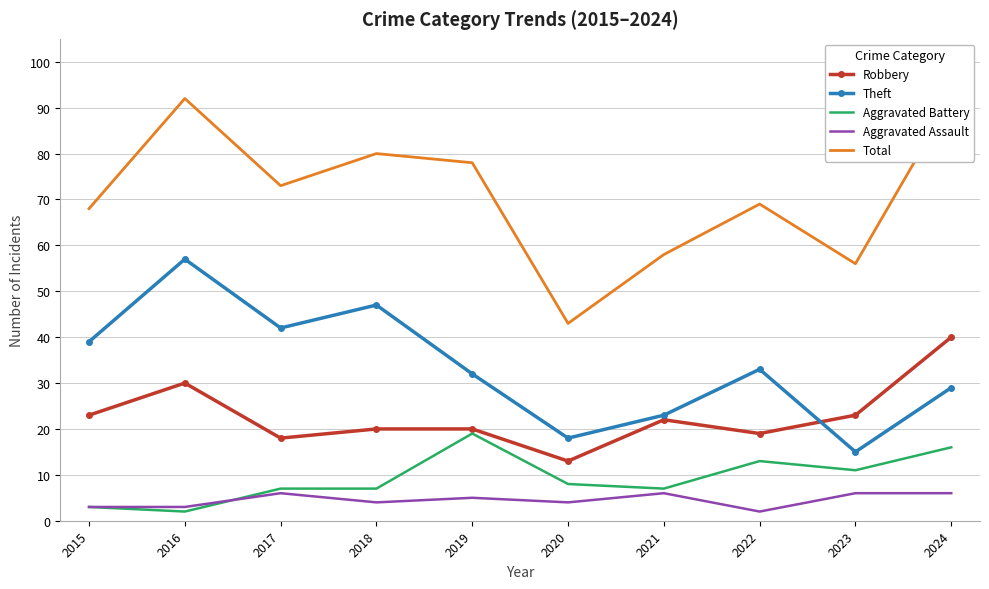

What is the spread (max minus min) of values at 2024?

86